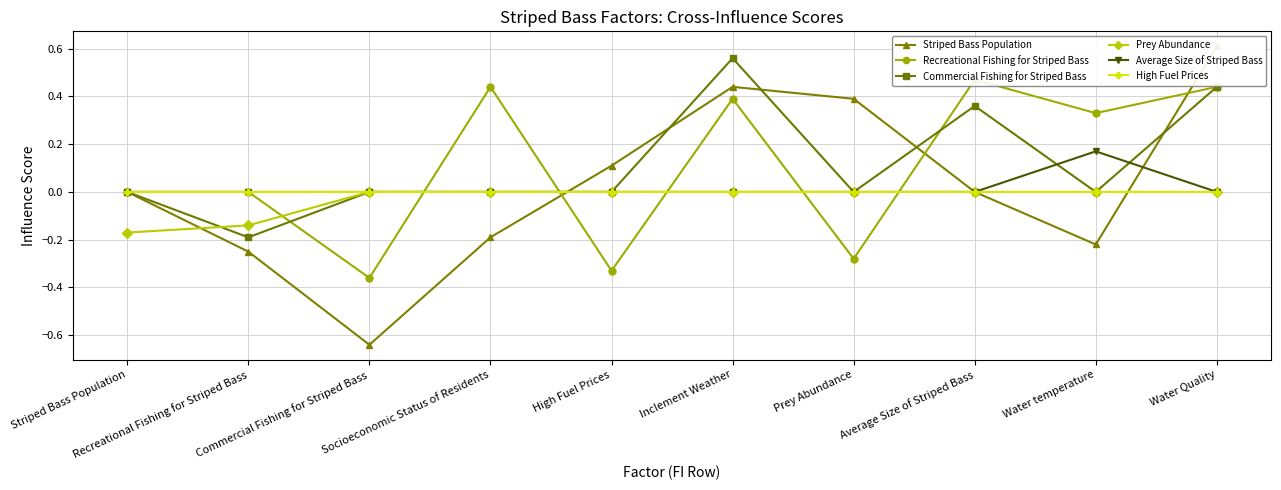

What is the total value across all series at Recreational Fishing for Striped Bass?

-0.6